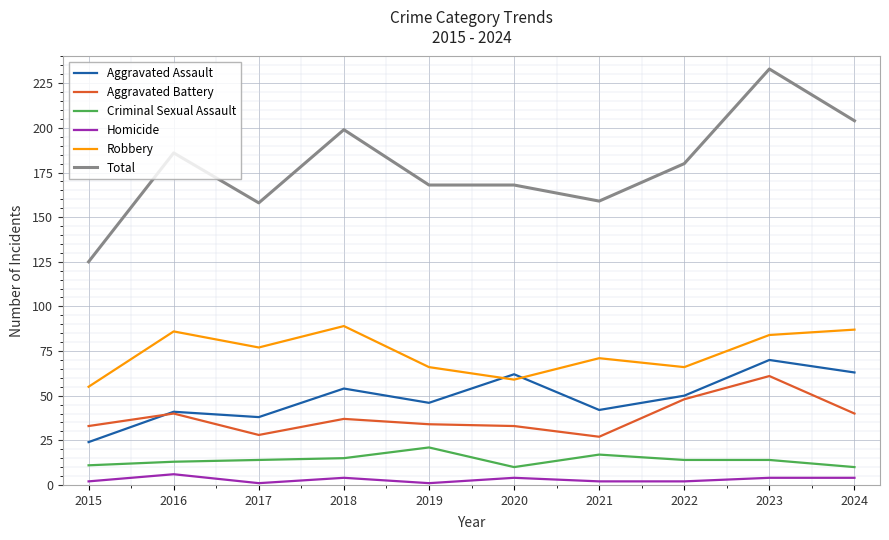

Which series has the widest spread of values?

Total